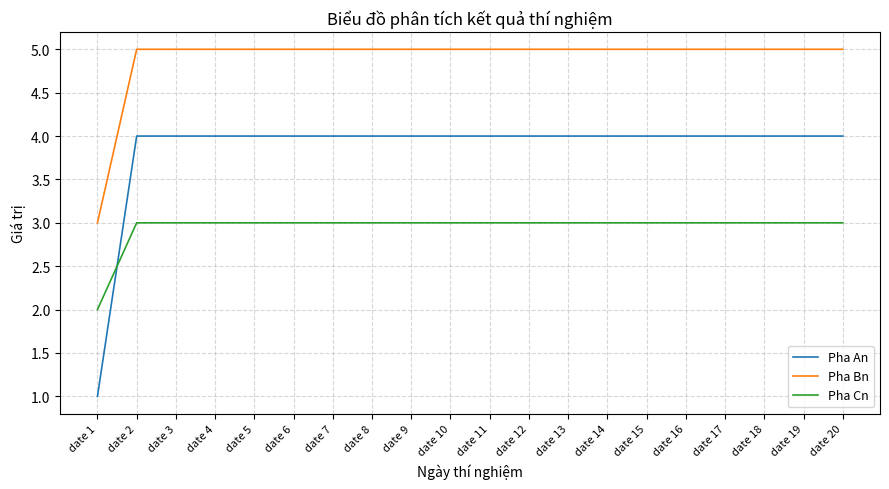

Reading left to right, what are all the values shown in this chart?

Pha An: date 1=1	date 2=4	date 3=4	date 4=4	date 5=4	date 6=4	date 7=4	date 8=4	date 9=4	date 10=4	date 11=4	date 12=4	date 13=4	date 14=4	date 15=4	date 16=4	date 17=4	date 18=4	date 19=4	date 20=4
Pha Bn: date 1=3	date 2=5	date 3=5	date 4=5	date 5=5	date 6=5	date 7=5	date 8=5	date 9=5	date 10=5	date 11=5	date 12=5	date 13=5	date 14=5	date 15=5	date 16=5	date 17=5	date 18=5	date 19=5	date 20=5
Pha Cn: date 1=2	date 2=3	date 3=3	date 4=3	date 5=3	date 6=3	date 7=3	date 8=3	date 9=3	date 10=3	date 11=3	date 12=3	date 13=3	date 14=3	date 15=3	date 16=3	date 17=3	date 18=3	date 19=3	date 20=3